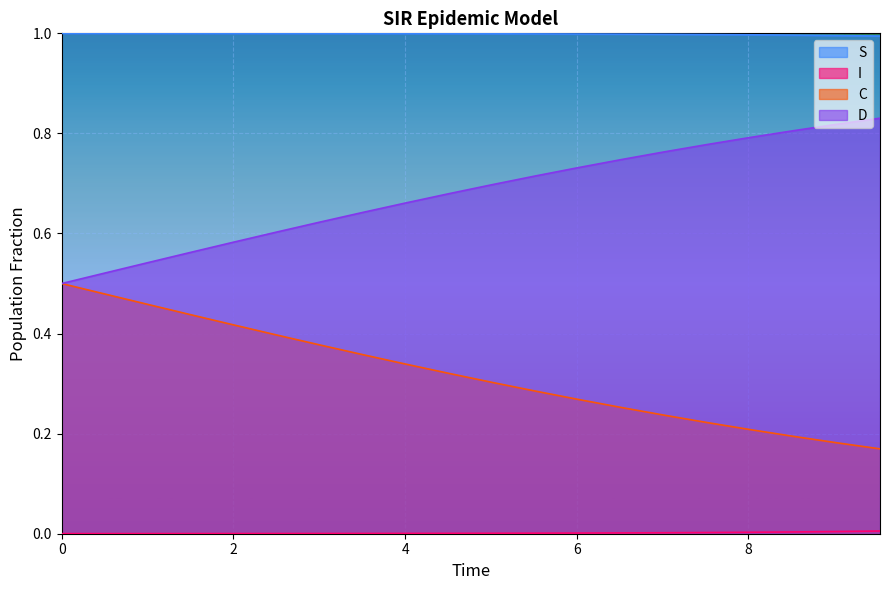

Reading left to right, transcribe all the data shown in this chart.

S: 1.0	1.0	1.0	1.0	1.0	1.0	1.0	1.0	1.0	1.0	1.0	1.0	1.0	1.0	1.0	1.0	1.0	1.0	1.0	1.0
I: 0.0	0.0	0.0	0.0	0.0	0.0	0.0	0.0	0.0	0.0	0.0	0.0	0.0	0.0	0.0	0.0	0.0	0.0	0.0	0.0
C: 0.5	0.5	0.5	0.6	0.6	0.6	0.6	0.6	0.7	0.7	0.7	0.7	0.7	0.7	0.8	0.8	0.8	0.8	0.8	0.8
D: 0.5	0.5	0.5	0.4	0.4	0.4	0.4	0.4	0.3	0.3	0.3	0.3	0.3	0.3	0.2	0.2	0.2	0.2	0.2	0.2